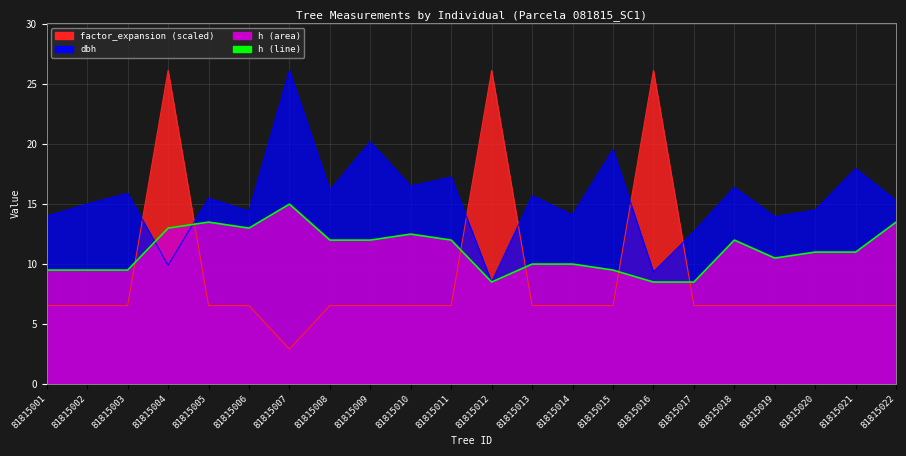

At which label does the data first exceed 11?

81815004